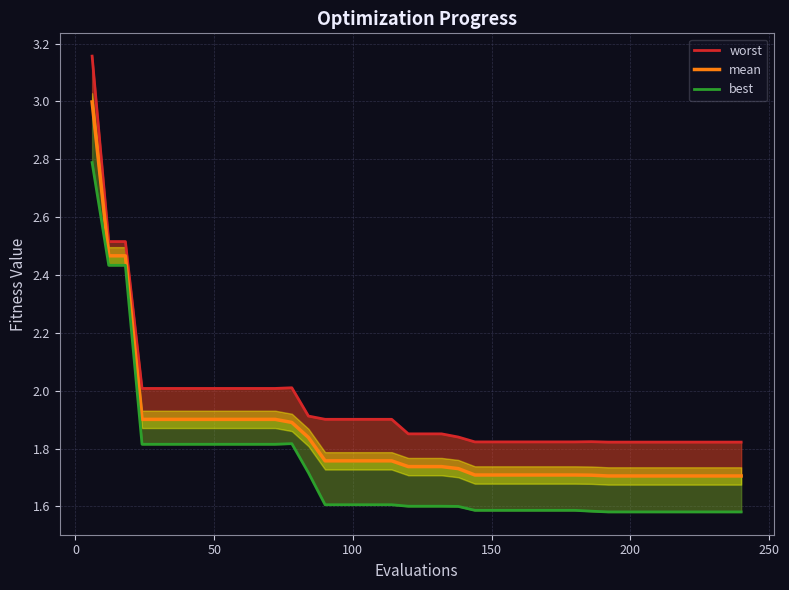

What is the maximum value shown in the chart?

3.2